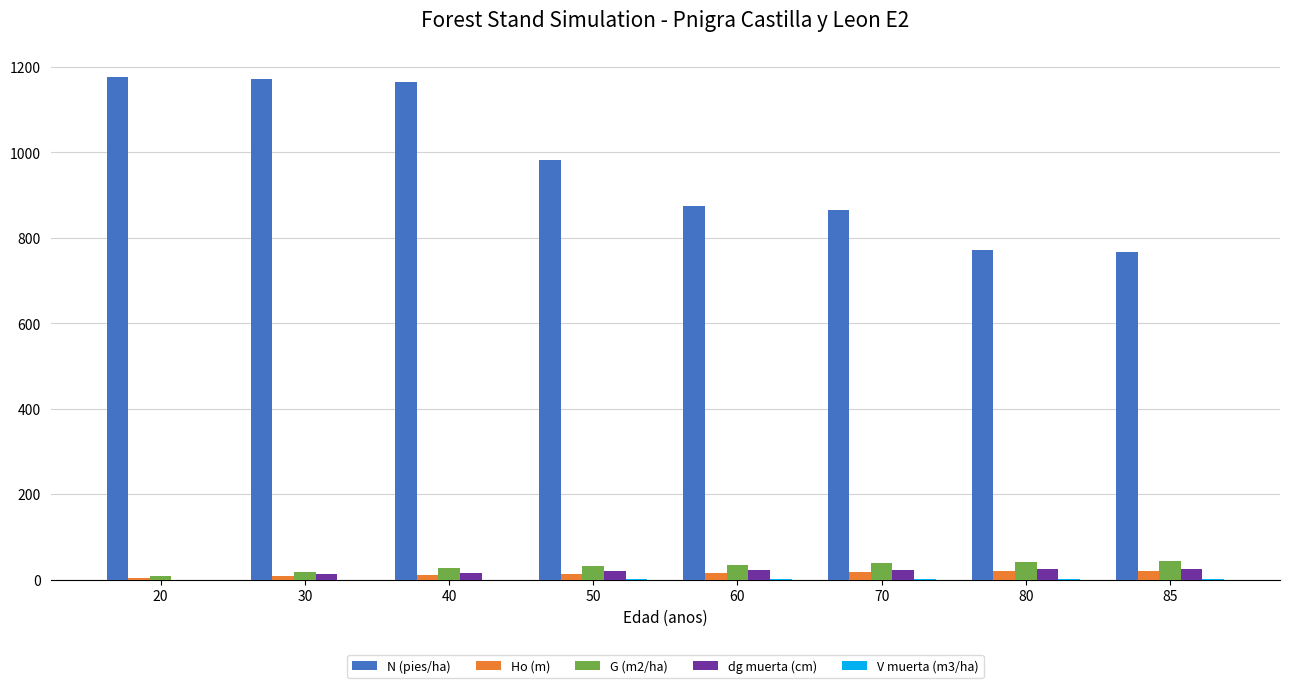

What is the maximum value shown in the chart?

1177.8